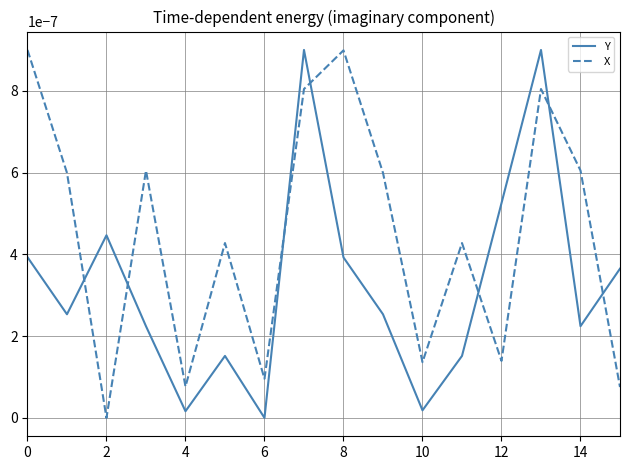

True or false: X and Y cross at least once.

True